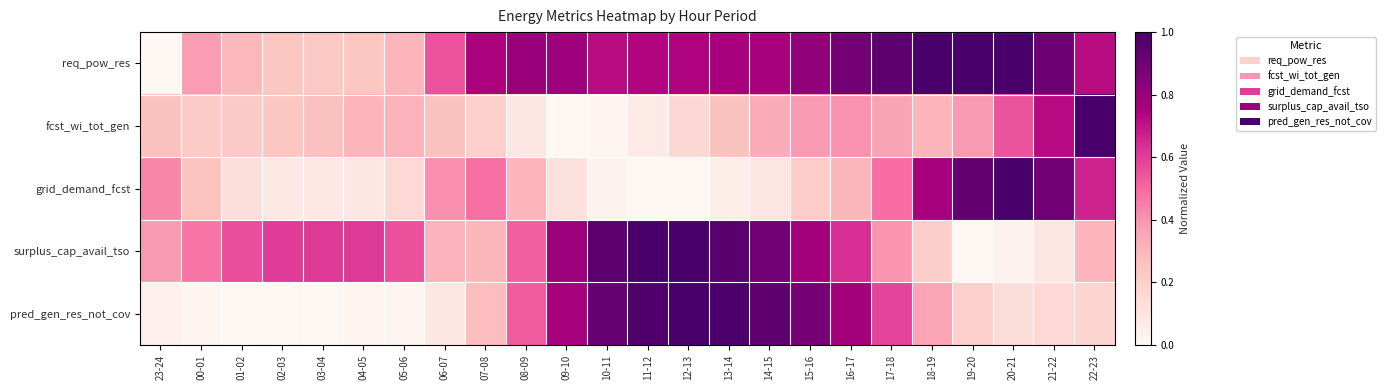

Reading left to right, list all the values displayed in this chart.

req_pow_res: 23-24=0.0	00-01=0.4	01-02=0.3	02-03=0.2	03-04=0.2	04-05=0.2	05-06=0.3	06-07=0.6	07-08=0.8	08-09=0.8	09-10=0.8	10-11=0.7	11-12=0.7	12-13=0.7	13-14=0.8	14-15=0.8	15-16=0.8	16-17=0.9	17-18=0.9	18-19=1.0	19-20=1.0	20-21=1.0	21-22=0.9	22-23=0.7
fcst_wi_tot_gen: 23-24=0.3	00-01=0.2	01-02=0.2	02-03=0.2	03-04=0.3	04-05=0.3	05-06=0.3	06-07=0.3	07-08=0.2	08-09=0.1	09-10=0.0	10-11=0.0	11-12=0.1	12-13=0.2	13-14=0.3	14-15=0.3	15-16=0.4	16-17=0.4	17-18=0.4	18-19=0.3	19-20=0.4	20-21=0.5	21-22=0.7	22-23=1.0
grid_demand_fcst: 23-24=0.4	00-01=0.3	01-02=0.1	02-03=0.1	03-04=0.1	04-05=0.1	05-06=0.2	06-07=0.4	07-08=0.5	08-09=0.3	09-10=0.1	10-11=0.0	11-12=0.0	12-13=0.0	13-14=0.0	14-15=0.1	15-16=0.2	16-17=0.3	17-18=0.5	18-19=0.8	19-20=0.9	20-21=1.0	21-22=0.9	22-23=0.7
surplus_cap_avail_tso: 23-24=0.4	00-01=0.5	01-02=0.6	02-03=0.6	03-04=0.6	04-05=0.6	05-06=0.6	06-07=0.3	07-08=0.3	08-09=0.5	09-10=0.8	10-11=0.9	11-12=1.0	12-13=1.0	13-14=1.0	14-15=0.9	15-16=0.8	16-17=0.6	17-18=0.4	18-19=0.2	19-20=0.0	20-21=0.0	21-22=0.1	22-23=0.3
pred_gen_res_not_cov: 23-24=0.0	00-01=0.0	01-02=0.0	02-03=0.0	03-04=0.0	04-05=0.0	05-06=0.0	06-07=0.1	07-08=0.3	08-09=0.5	09-10=0.8	10-11=0.9	11-12=1.0	12-13=1.0	13-14=1.0	14-15=0.9	15-16=0.9	16-17=0.8	17-18=0.6	18-19=0.4	19-20=0.2	20-21=0.1	21-22=0.2	22-23=0.2